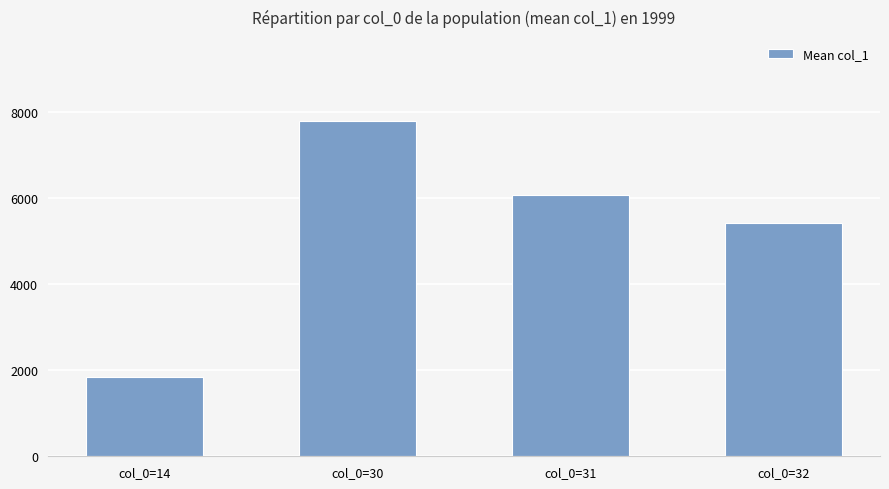

List the labels in order of value, largest first.

col_0=30, col_0=31, col_0=32, col_0=14